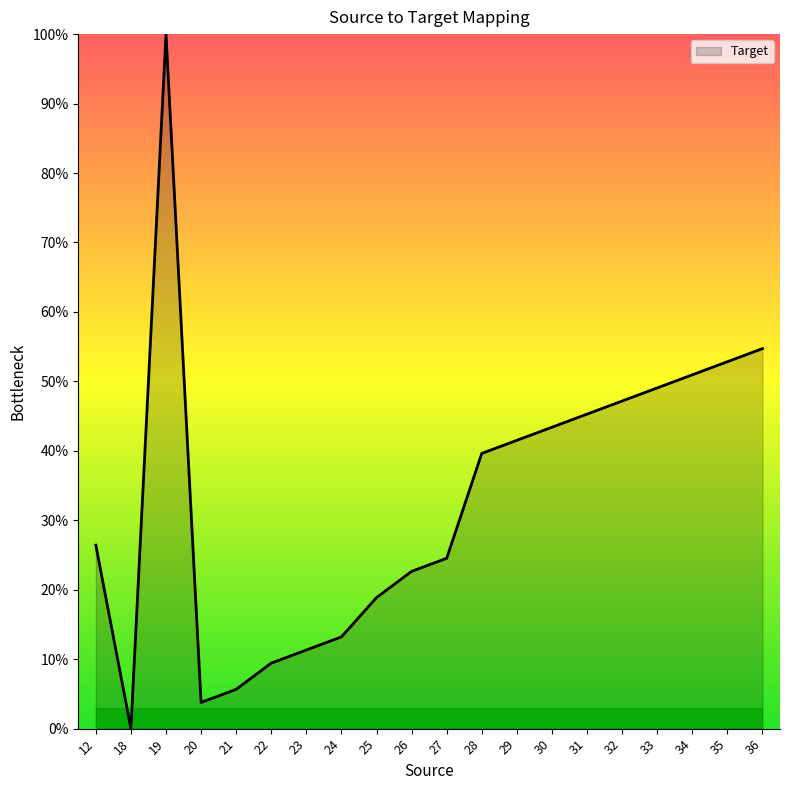

Where does the data first go above 39?

19